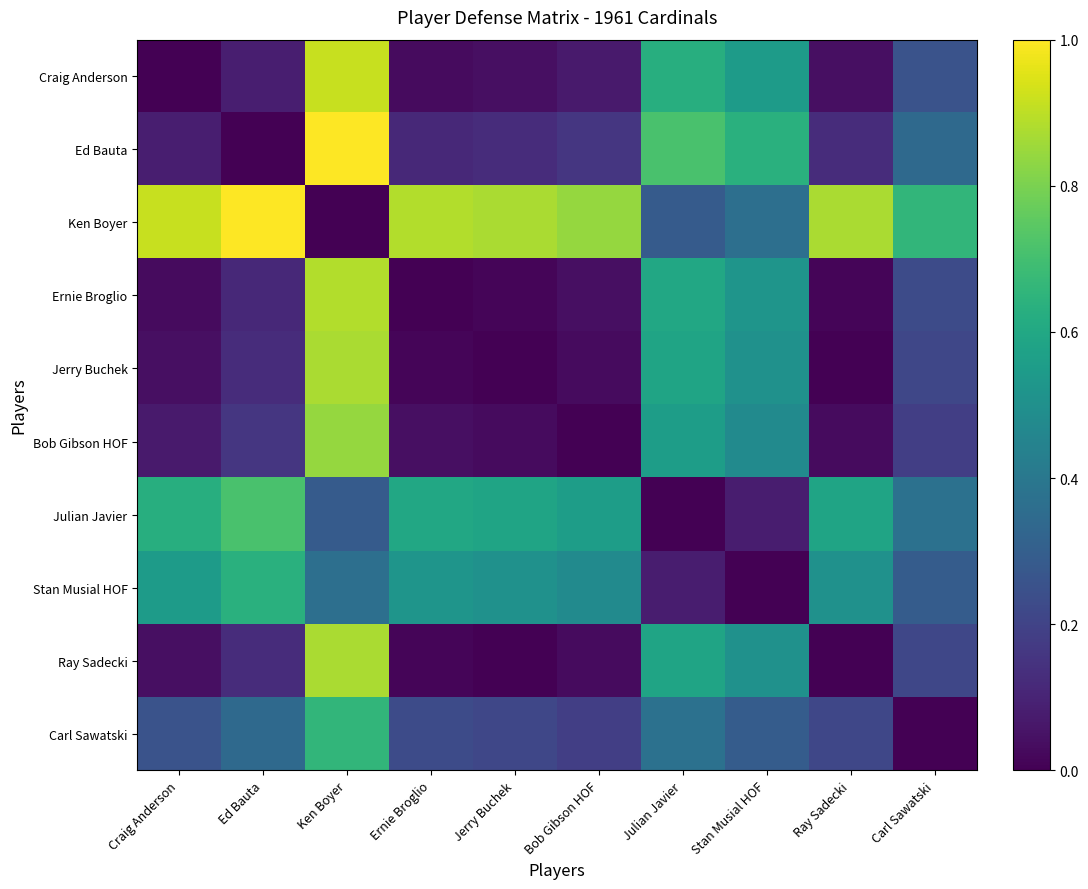

What is the total value across all series at Julian Javier?

4.4